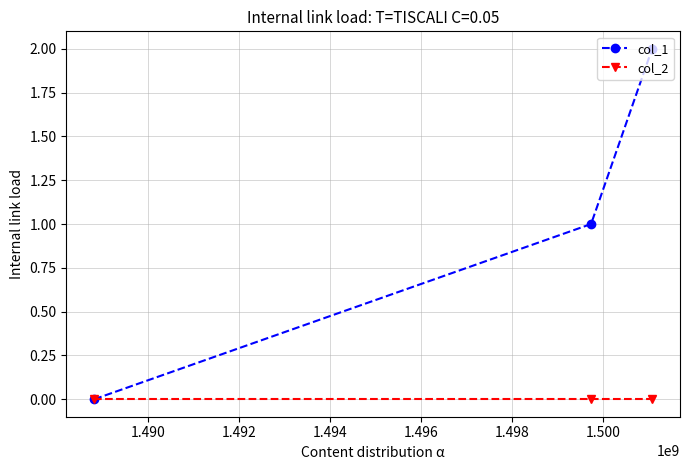

List the series in order of their overall mean, highest first.

col_1, col_2